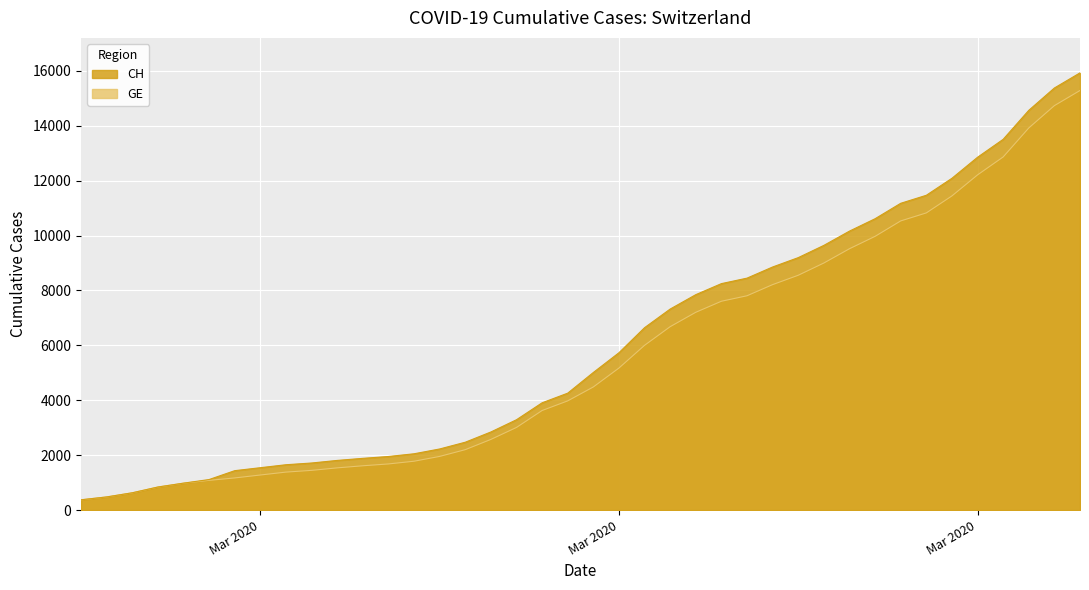

What is the sum of all CH values?

242133